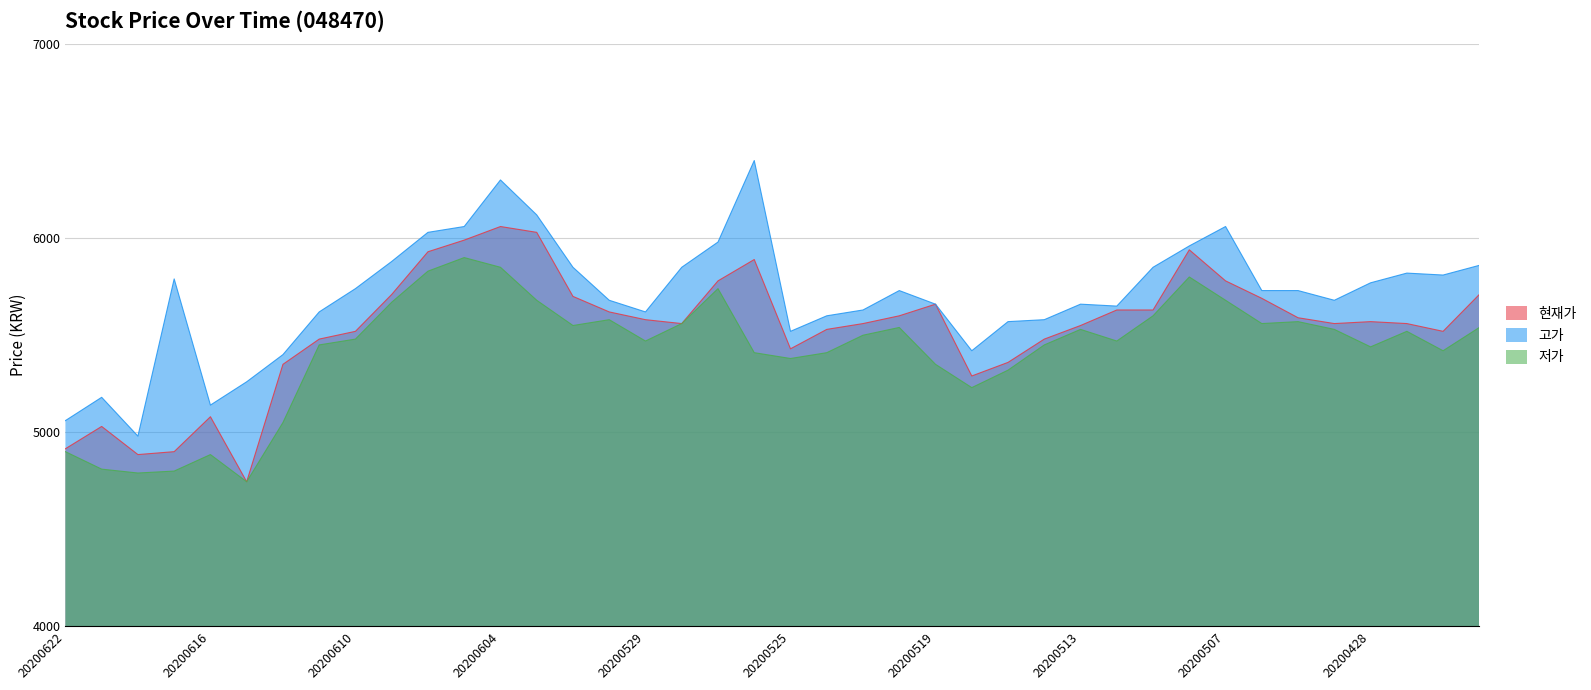

Which label corresponds to the largest value in the chart?

20200526